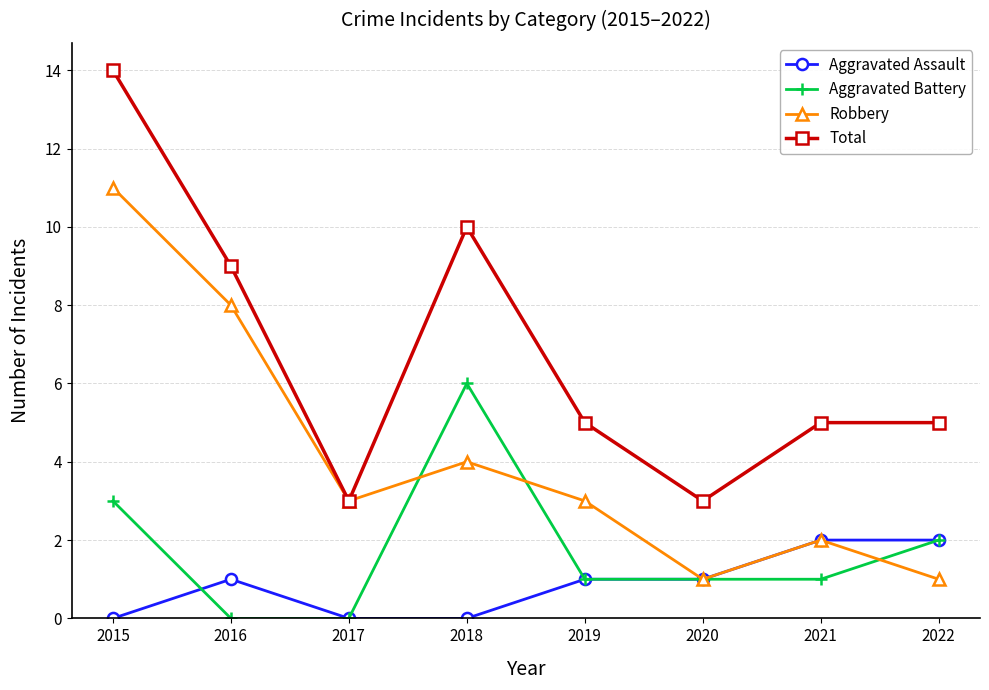

Does the chart display data point markers on the line(s)?

Yes